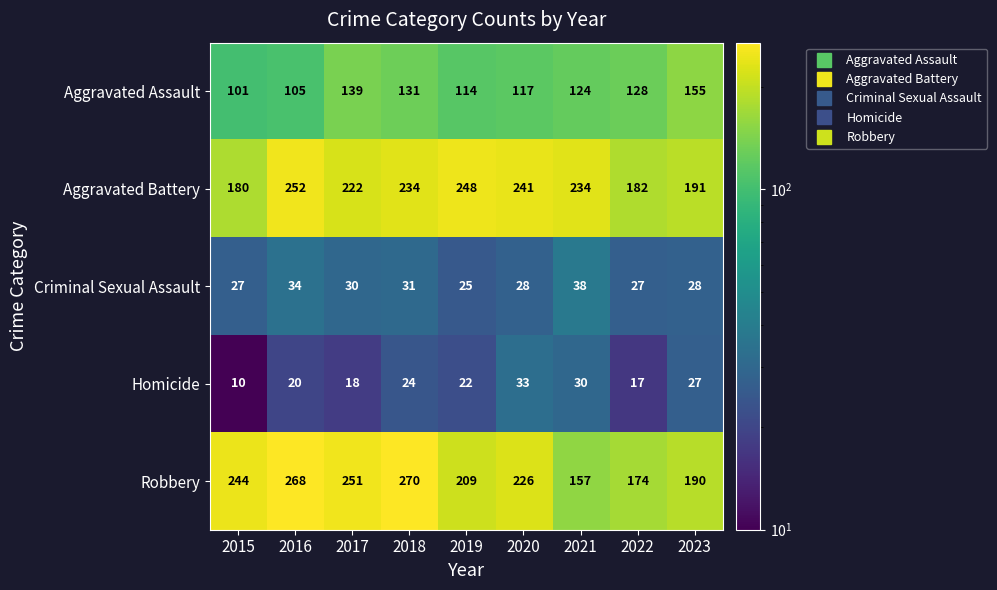

At how many categories does at least one series exceed 56?

9